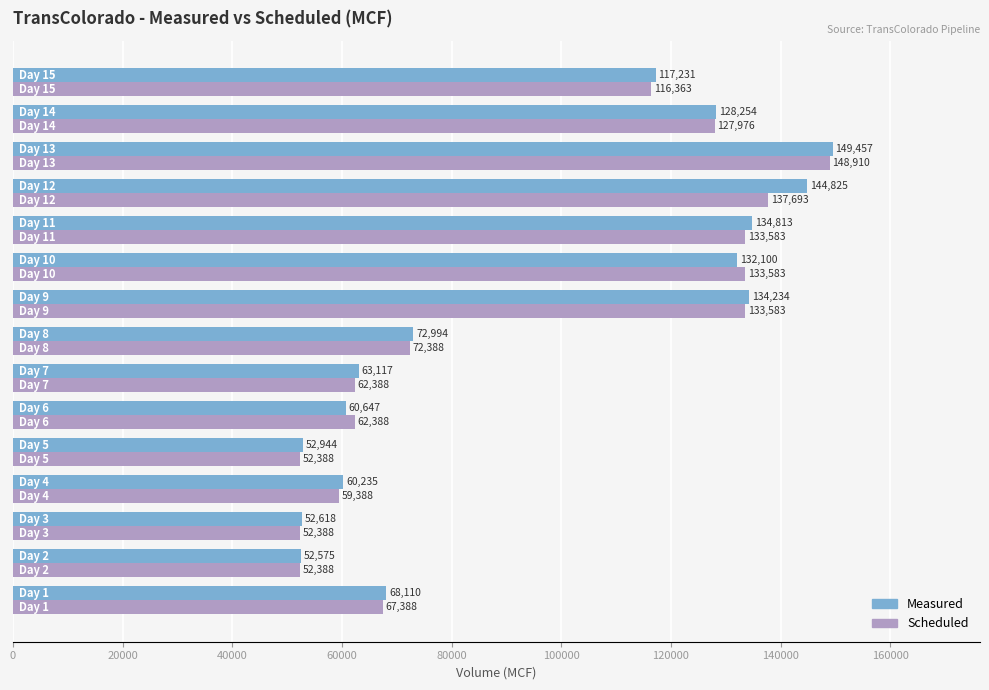

At how many categories does at least one series exceed 74881?

7